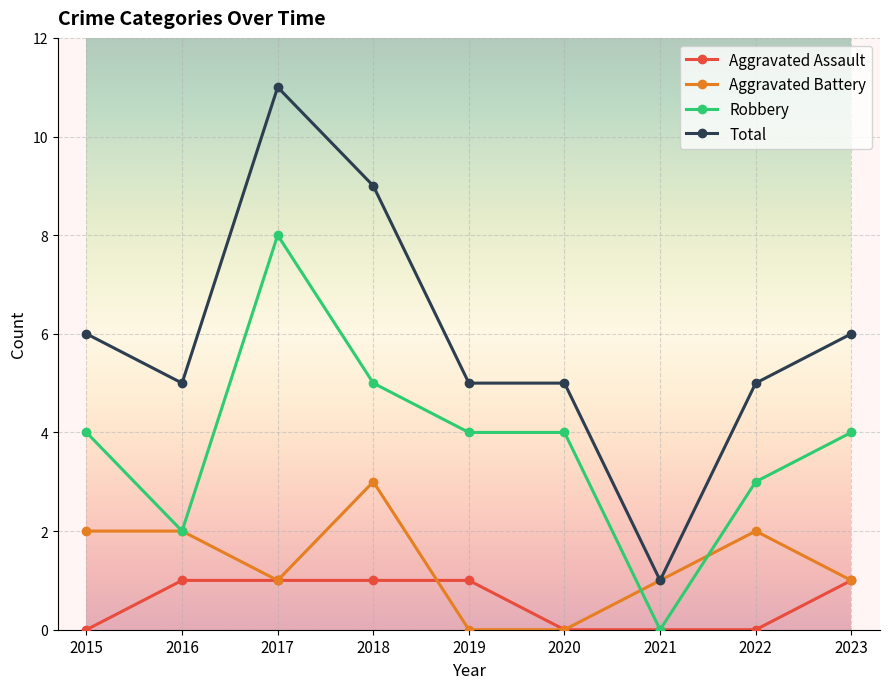

At which category is the sum across all series the highest?

2017